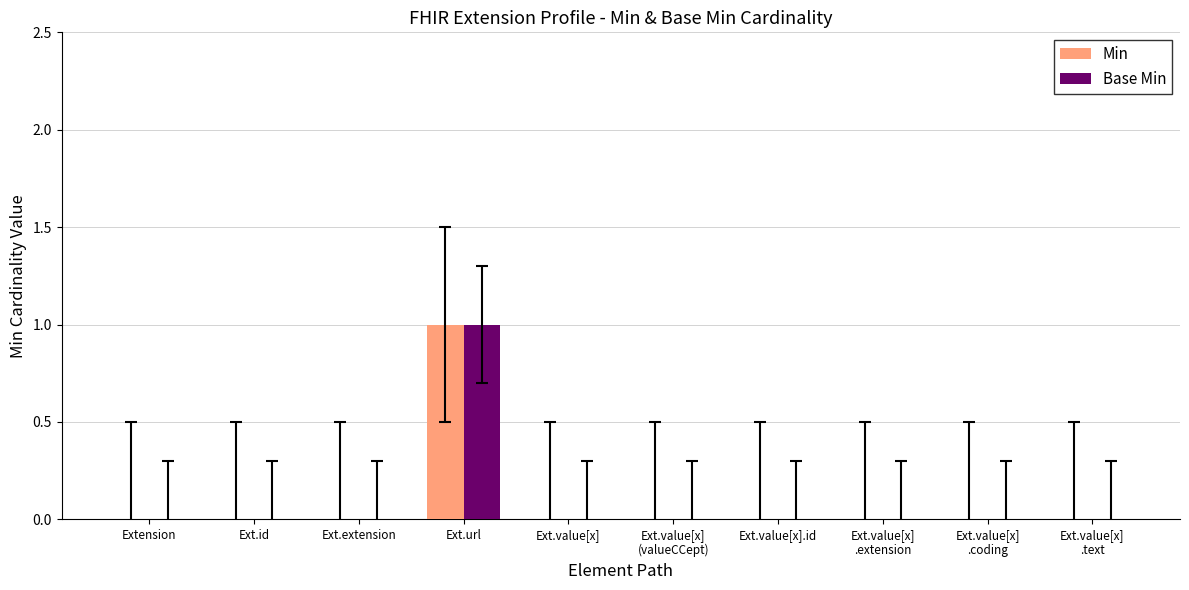

At which category does the chart reach its peak across all series?

Ext.url